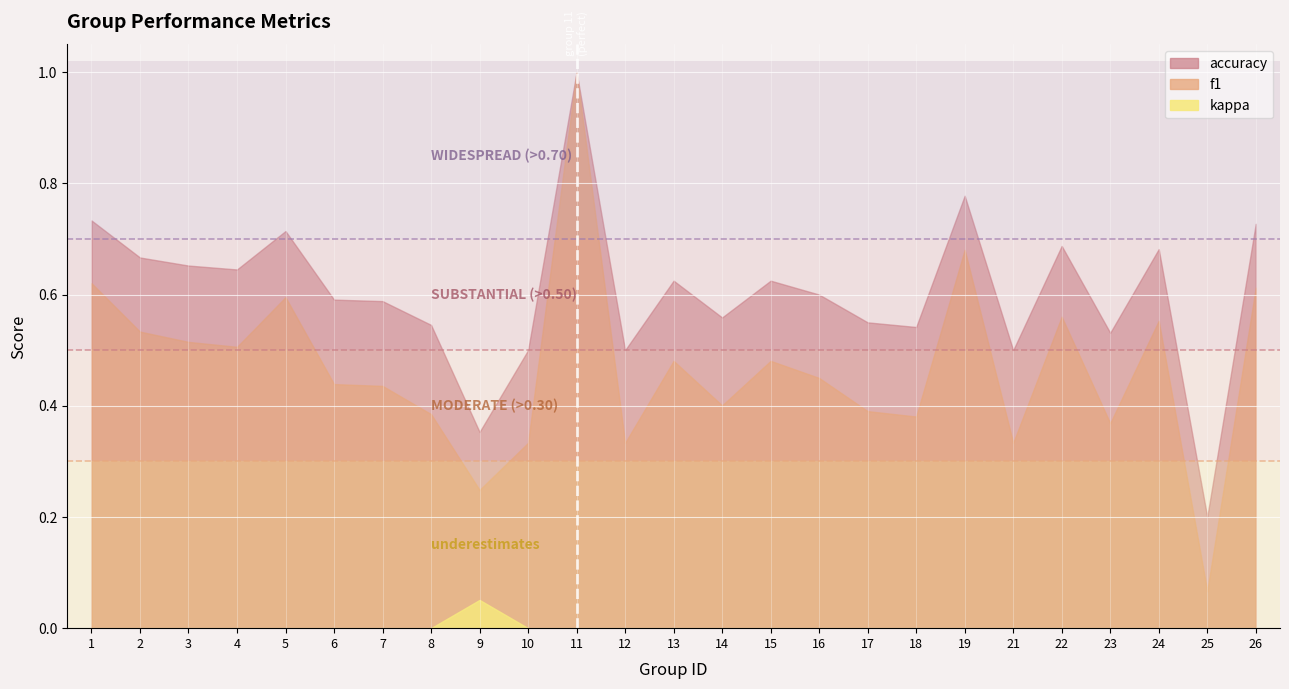

Reading right to left, extract all data points from this chart.

f1: 0.6	0.1	0.6	0.4	0.6	0.3	0.7	0.4	0.4	0.5	0.5	0.4	0.5	0.3	1.0	0.3	0.2	0.4	0.4	0.4	0.6	0.5	0.5	0.5	0.6
accuracy: 0.7	0.2	0.7	0.5	0.7	0.5	0.8	0.5	0.6	0.6	0.6	0.6	0.6	0.5	1.0	0.5	0.4	0.5	0.6	0.6	0.7	0.6	0.7	0.7	0.7
kappa: 0.0	0.0	0.0	0.0	0.0	0.0	0.0	0.0	0.0	0.0	0.0	0.0	0.0	0.0	0.0	0.0	0.1	0.0	0.0	0.0	0.0	0.0	0.0	0.0	0.0